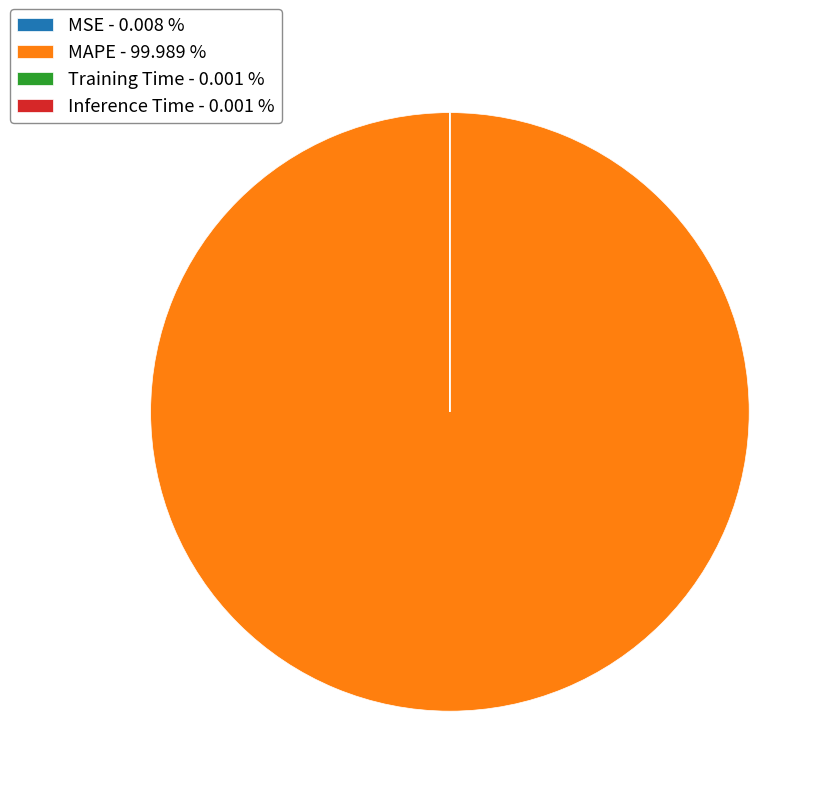

Does any single category account for the majority?

Yes